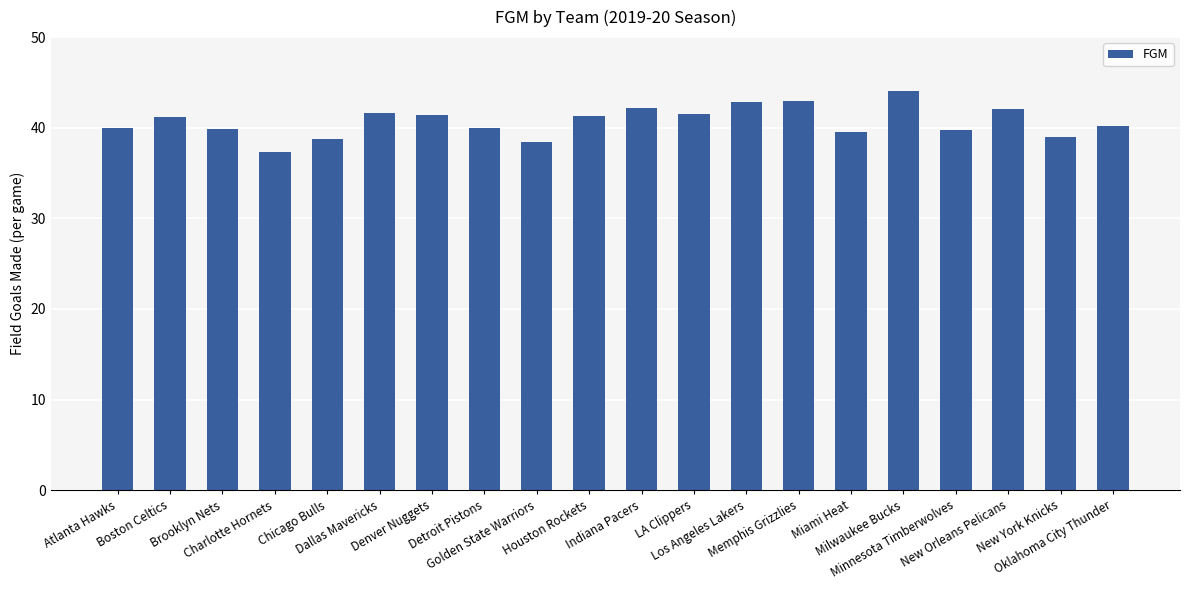

What is the ratio of the value at Milwaukee Bucks to the value at LA Clippers?

1.1